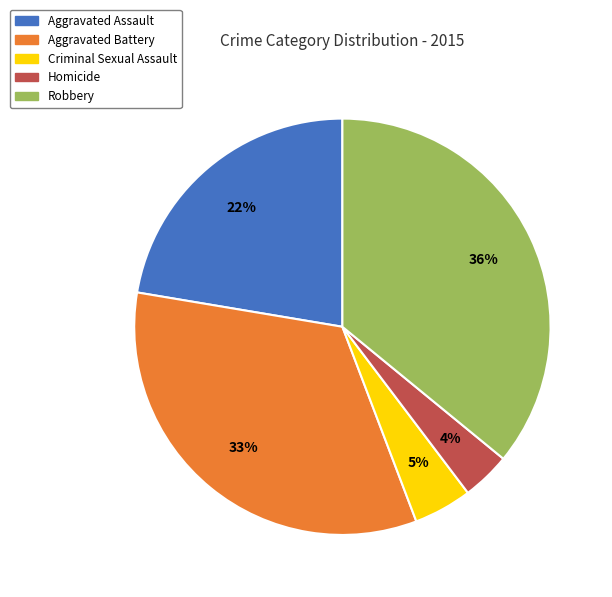

Rank the categories by value from highest to lowest.

Robbery, Aggravated Battery, Aggravated Assault, Criminal Sexual Assault, Homicide